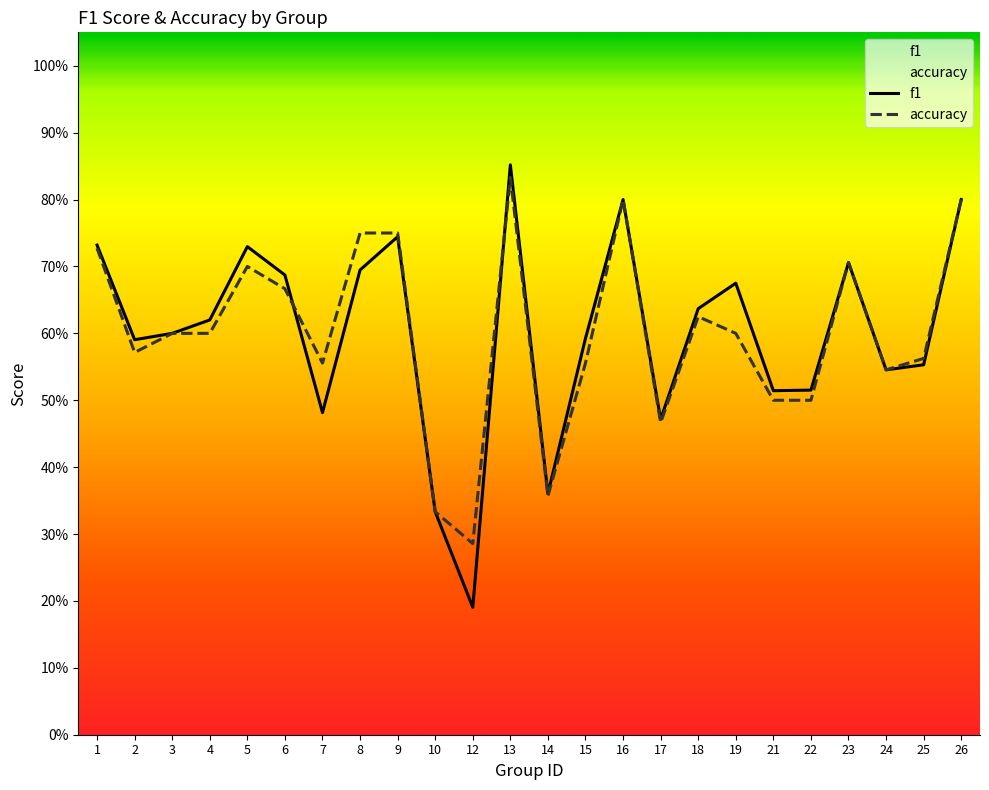

Which has a higher value, 8 or 26?

26